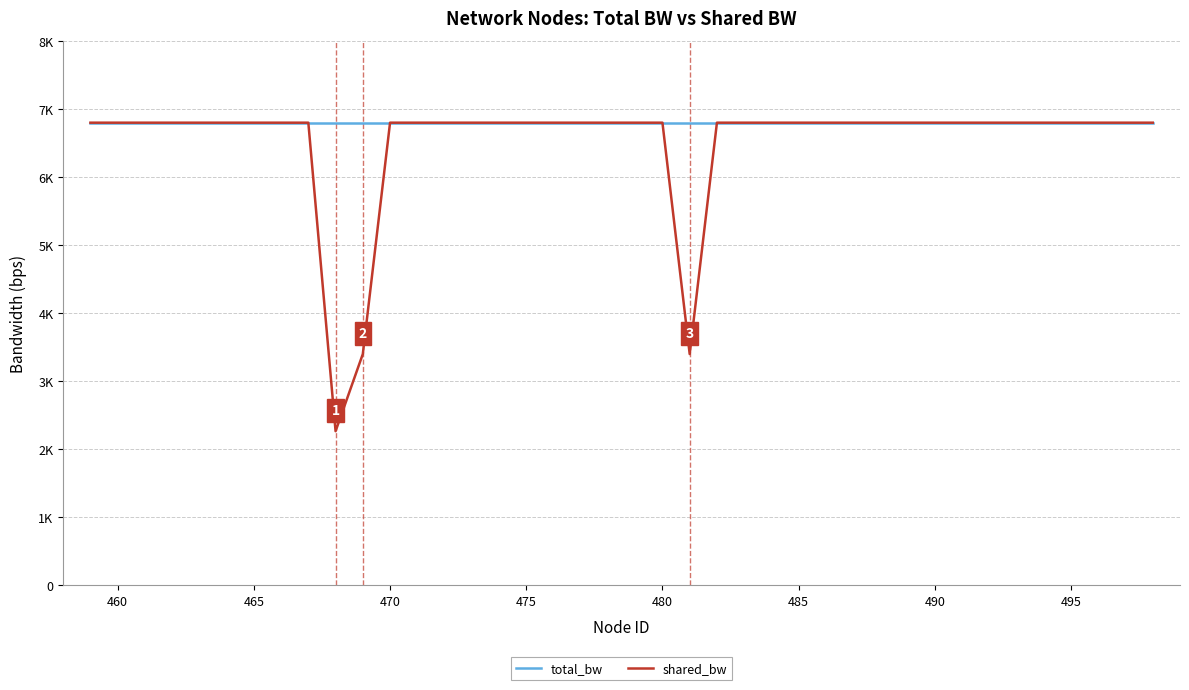

Is this an area chart (filled region under the line)?

No